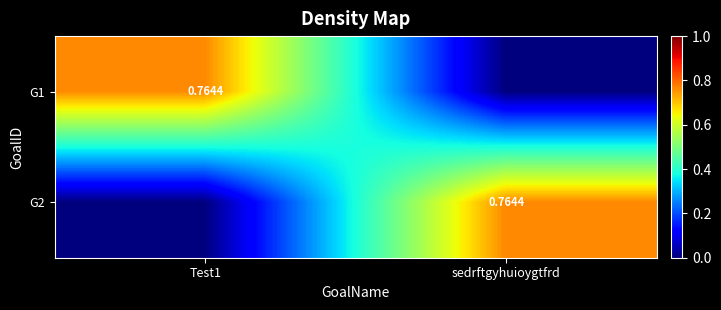

At which label is G1 closest to 0?

sedrftgyhuioygtfrd